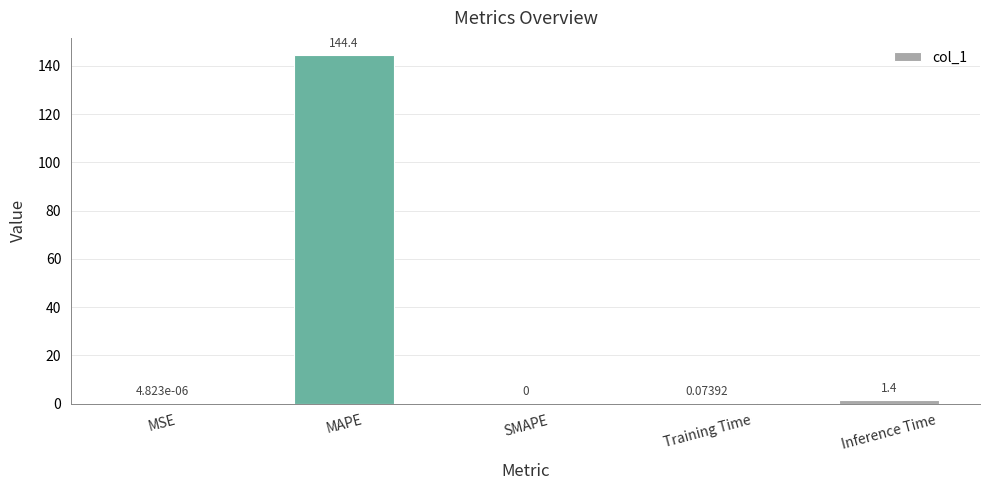

Where is the data nearest to the value 72?

Inference Time